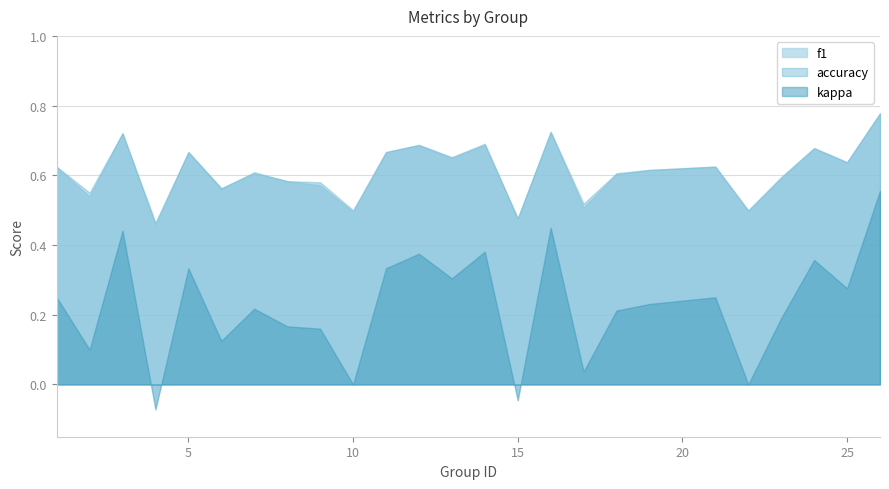

Is the value of kappa at 11 greater than the value of f1 at 25?

No